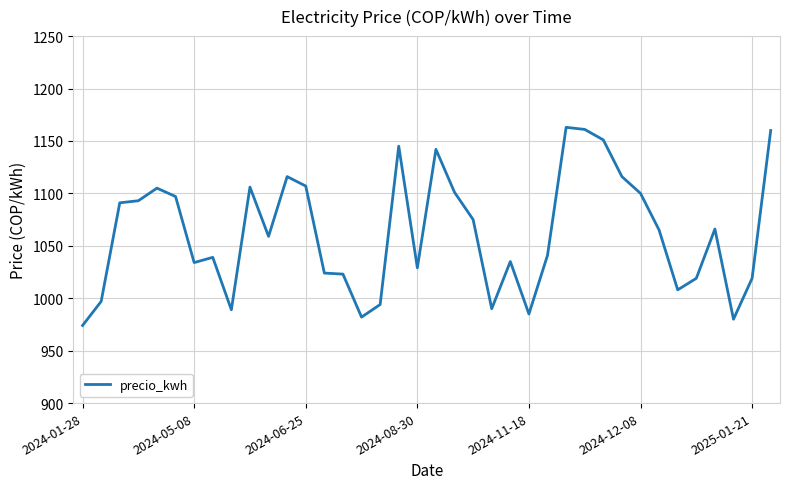

True or false: the data has more than 2 interior local peaks.

True